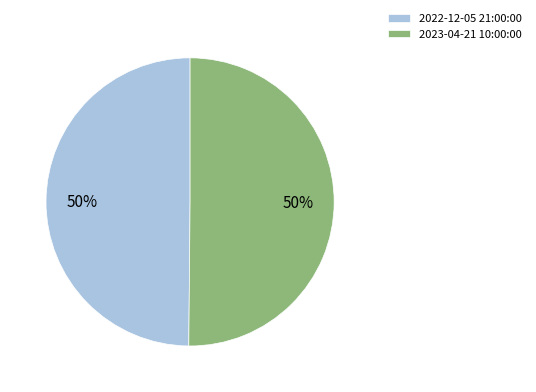

Combined, do 2023-04-21 10:00:00 and 2022-12-05 21:00:00 account for over 50%?

Yes